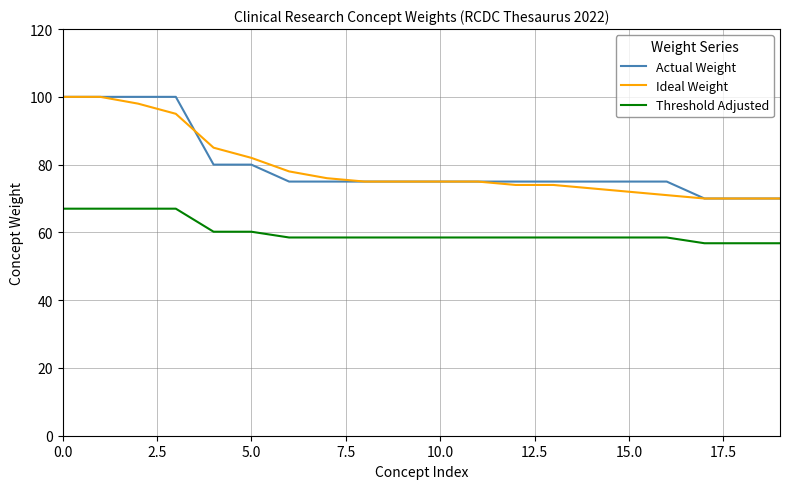

Reading left to right, transcribe all the data shown in this chart.

Actual Weight: 100.0	100.0	100.0	100.0	80.0	80.0	75.0	75.0	75.0	75.0	75.0	75.0	75.0	75.0	75.0	75.0	75.0	70.0	70.0	70.0
Ideal Weight: 100.0	100.0	98.0	95.0	85.0	82.0	78.0	76.0	75.0	75.0	75.0	75.0	74.0	74.0	73.0	72.0	71.0	70.0	70.0	70.0
Threshold Adjusted: 67.0	67.0	67.0	67.0	60.2	60.2	58.5	58.5	58.5	58.5	58.5	58.5	58.5	58.5	58.5	58.5	58.5	56.8	56.8	56.8